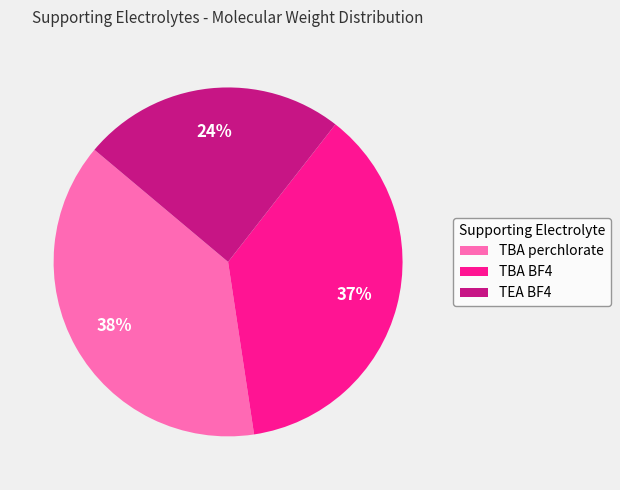

To the nearest percent, what is the combined percentage of TEA BF4 and TBA perchlorate?

63%